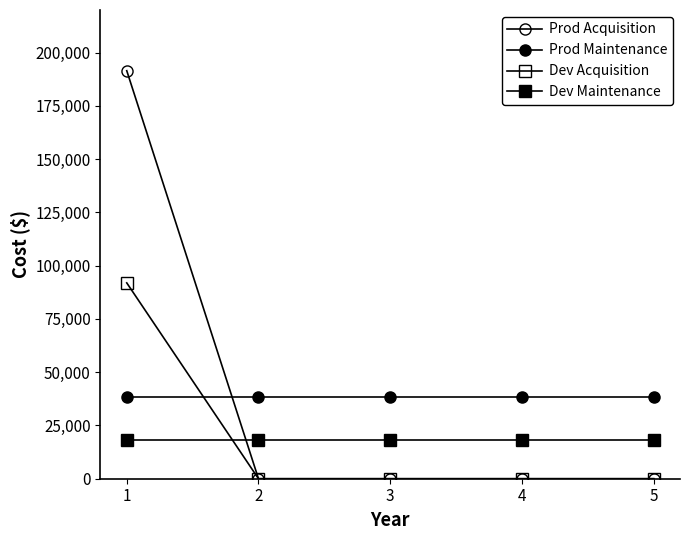

True or false: Prod Acquisition and Dev Acquisition intersect in this chart.

False